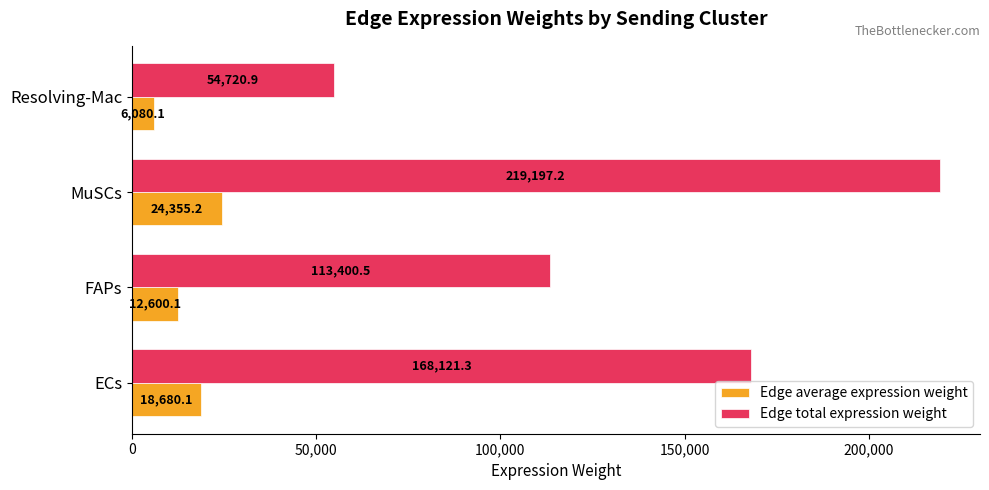

At how many categories does at least one series exceed 73214?

3